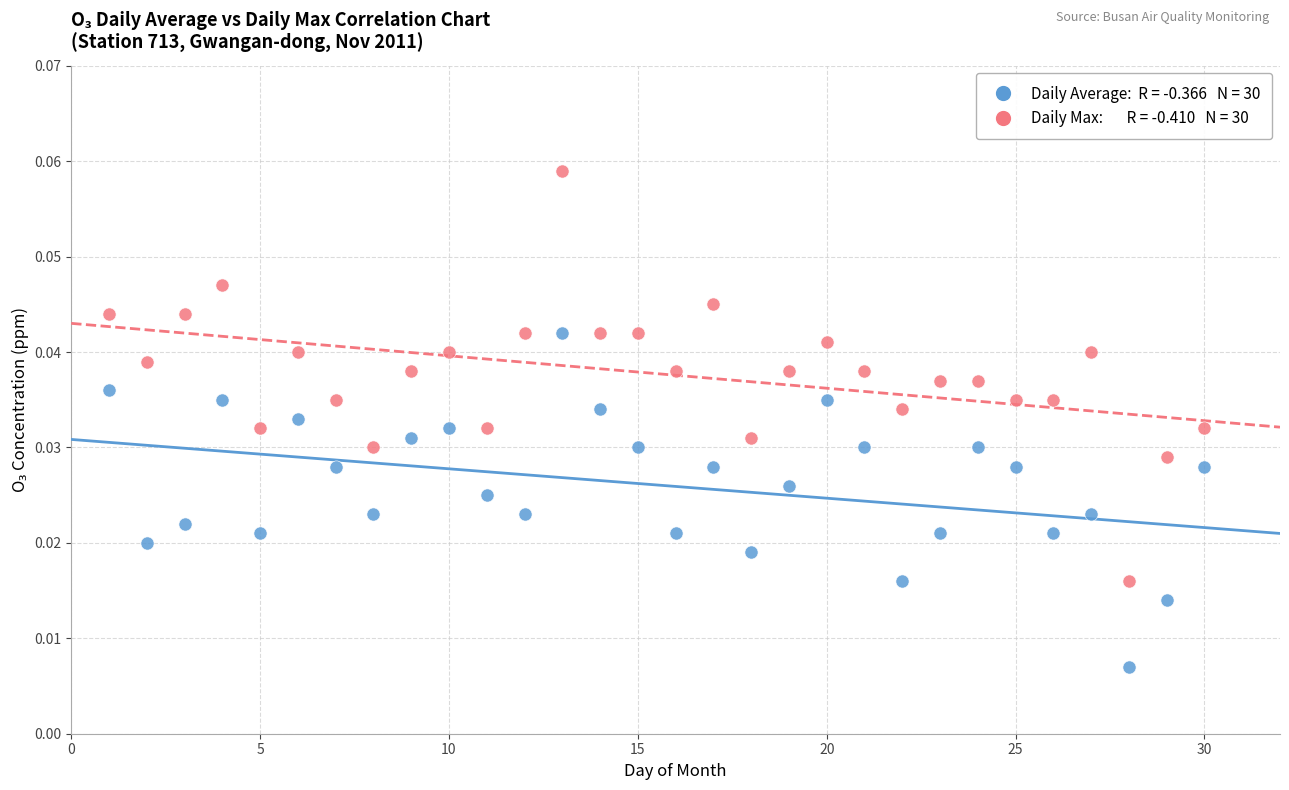

Across all data points, what is the range of X values (max minus min)?

29.0